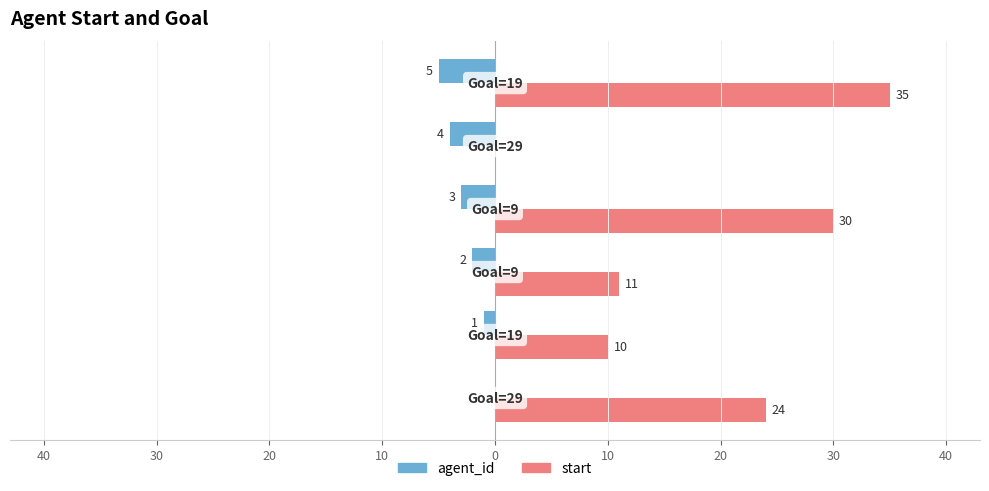

What are all the series names shown in the legend?

agent_id, start